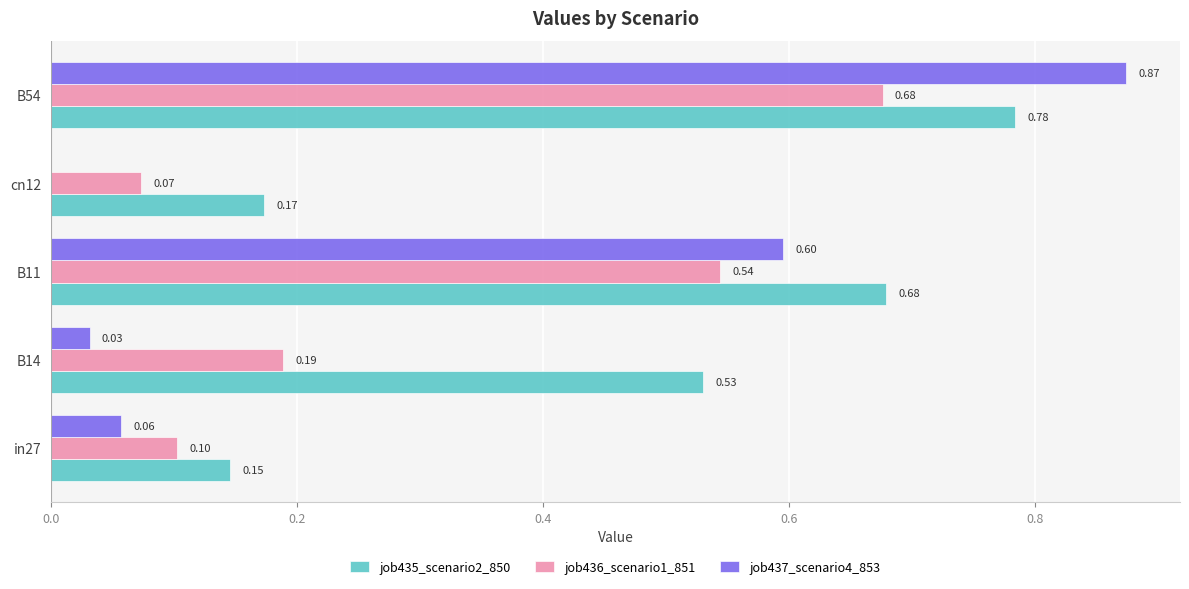

Is the value of job435_scenario2_850 at B11 greater than the value of job436_scenario1_851 at B14?

Yes